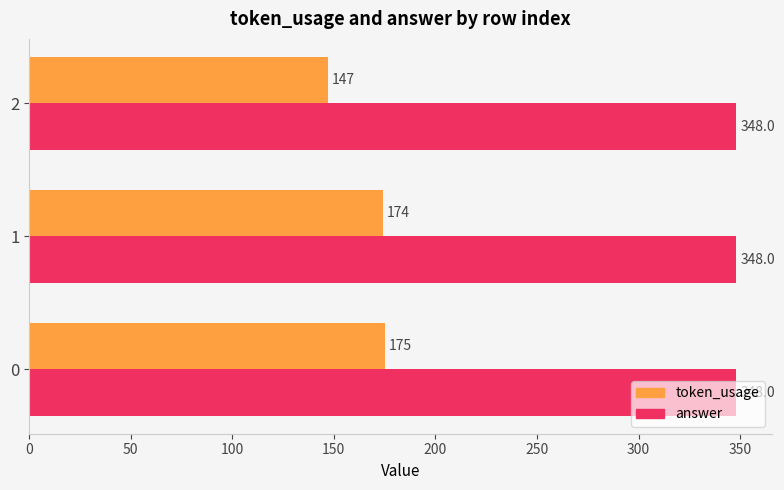

At which label is token_usage closest to 161?

1